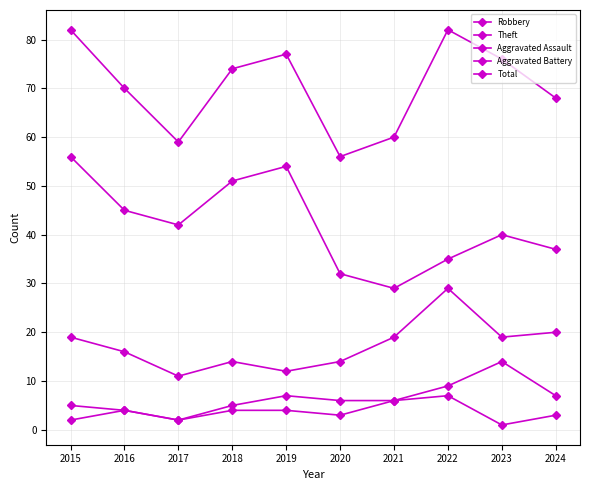

What is the value of the Total point at the 2nd from the left?

70